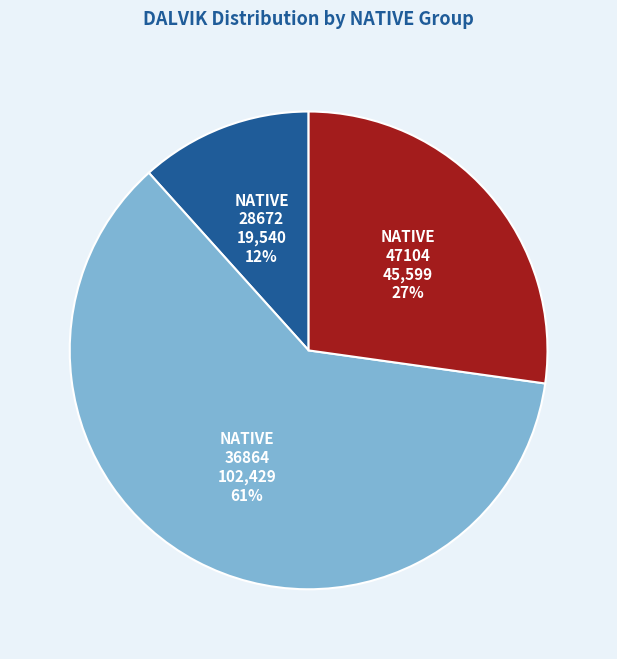

Count the number of slices in the pie.

3